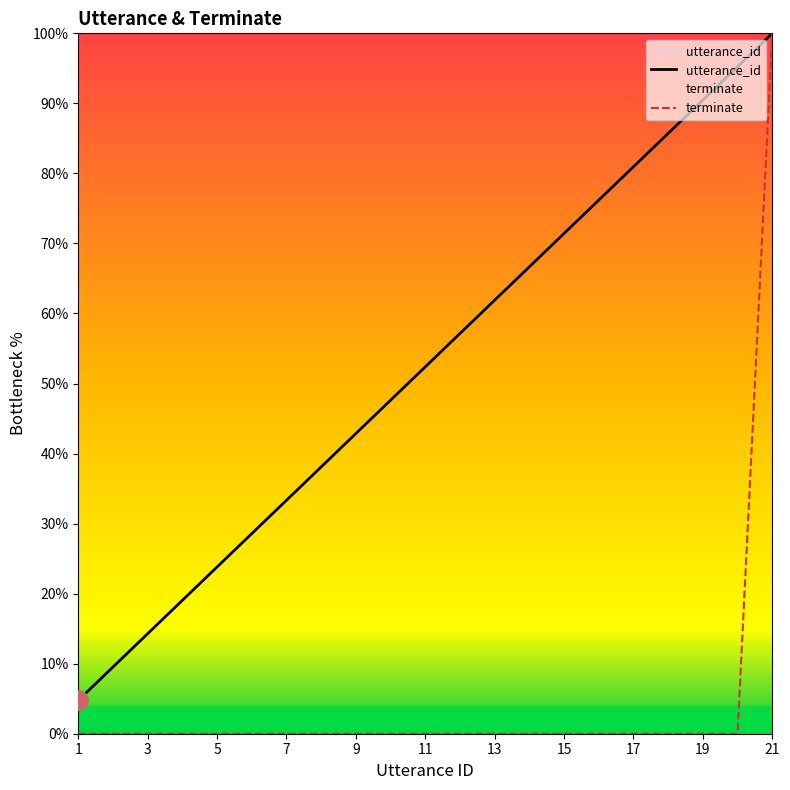

Which series has the widest spread of values?

terminate